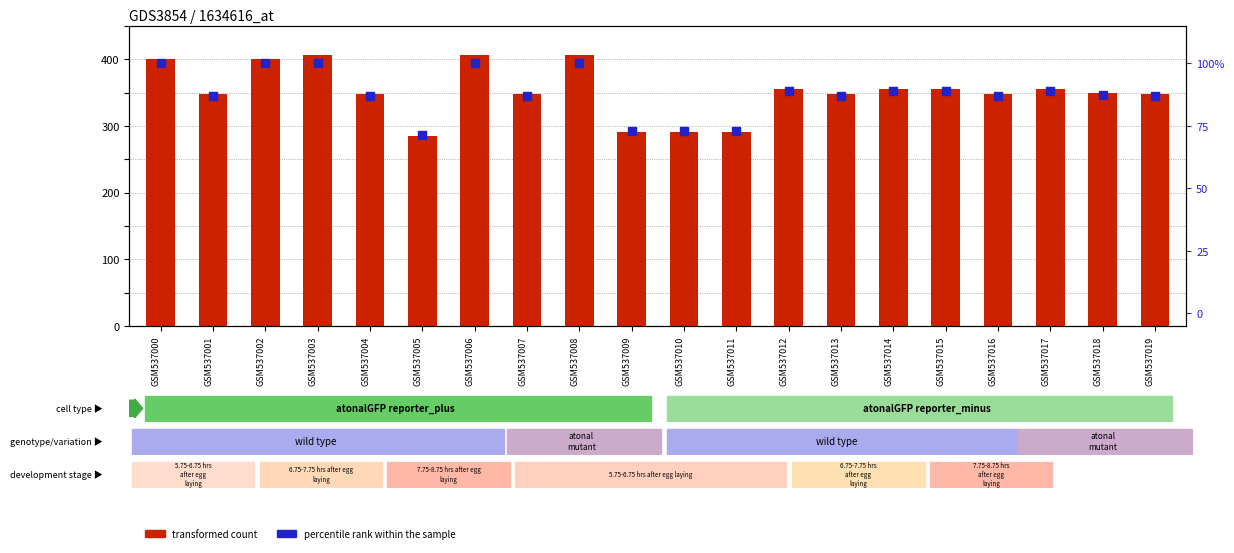

Is the value of percentile rank within the sample at GSM537004 greater than the value of transformed count at GSM537005?

No